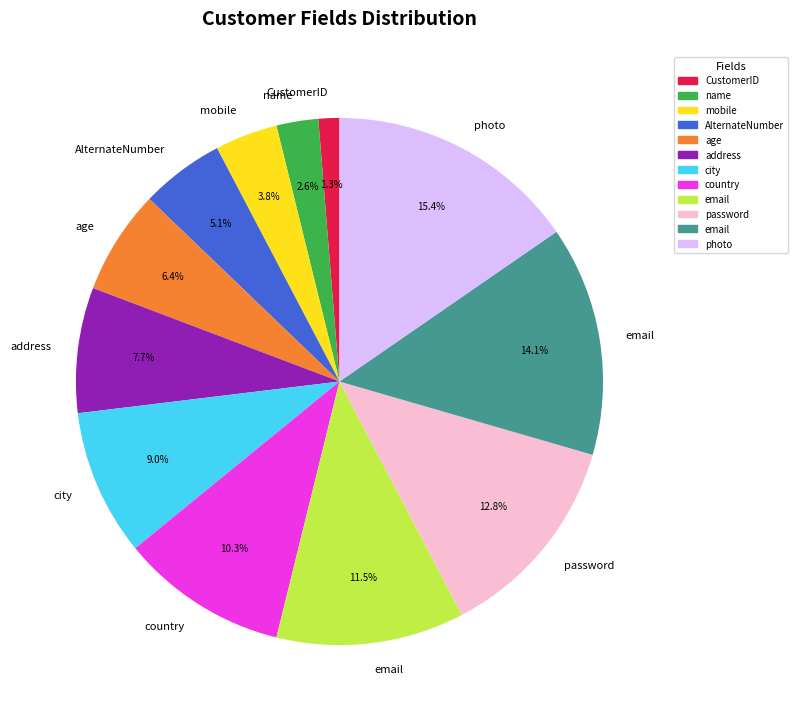

Does any single category account for the majority?

No